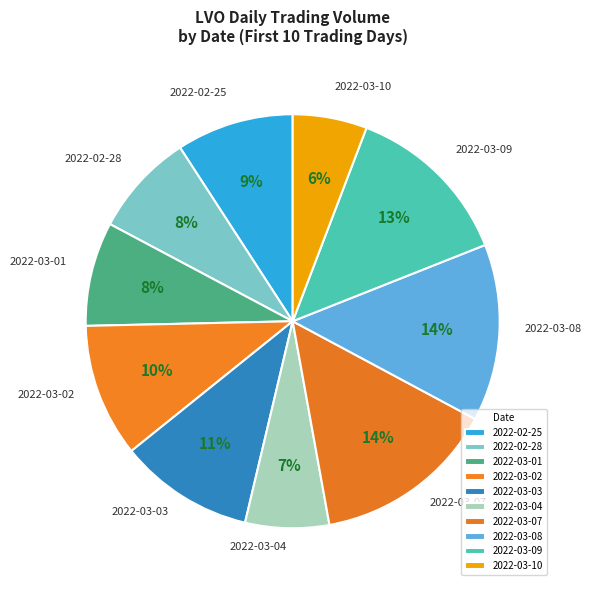

Does 2022-03-10 account for over 50% of the chart?

No